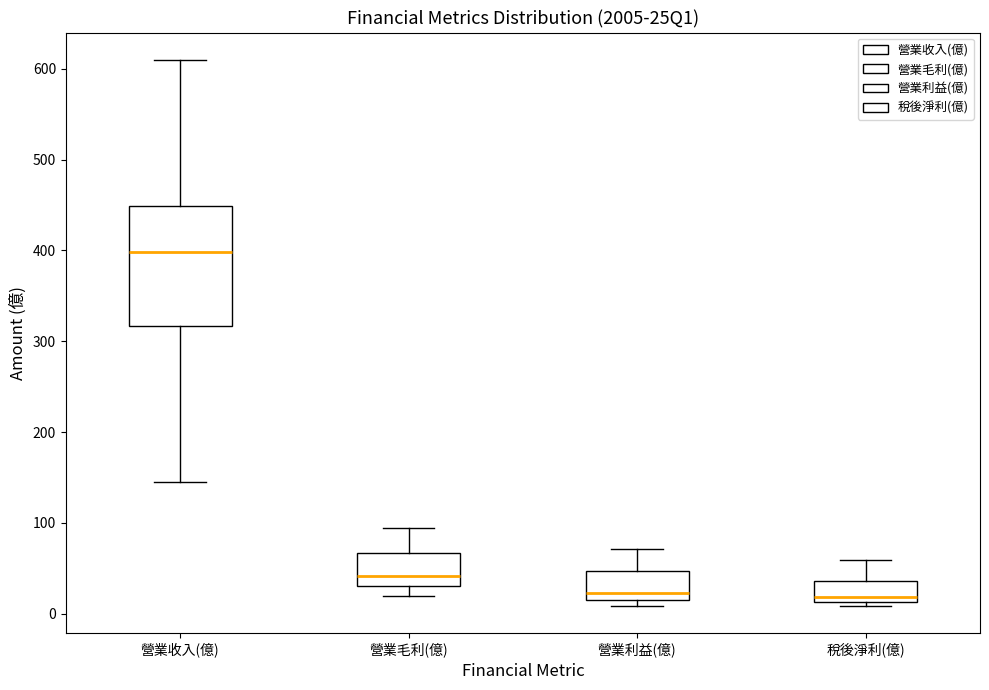

Which box is the tallest, from its lower edge to its upper edge?

營業收入(億)